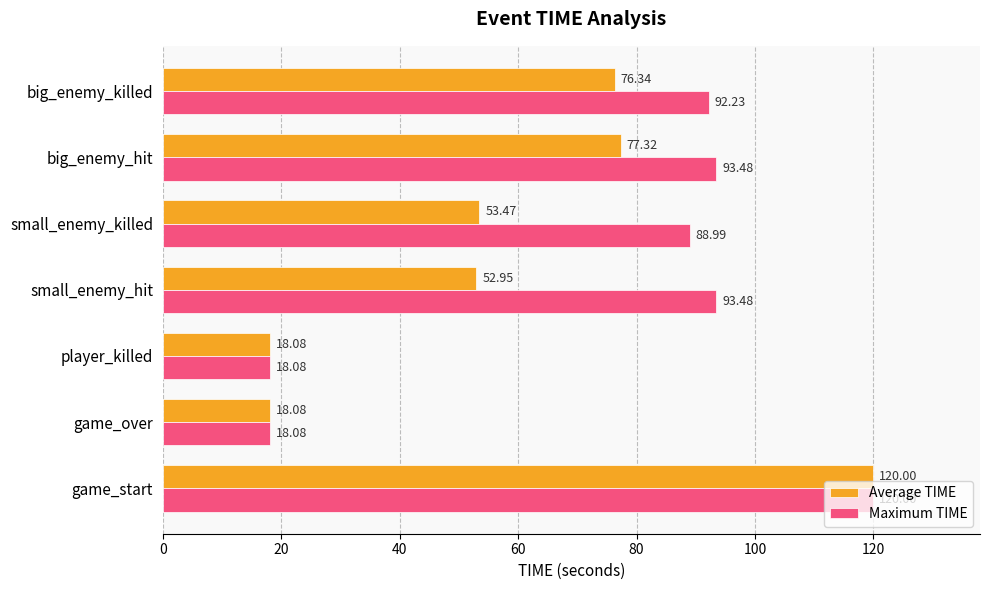

Between small_enemy_hit and big_enemy_hit, which series saw the biggest shift?

Average TIME